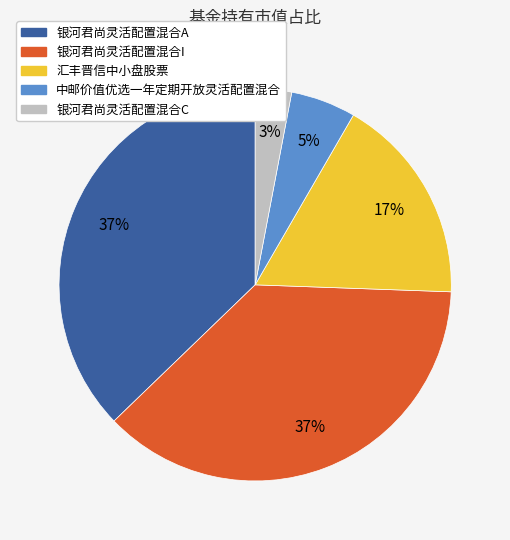

To the nearest percent, what is the average slice percentage?

20%